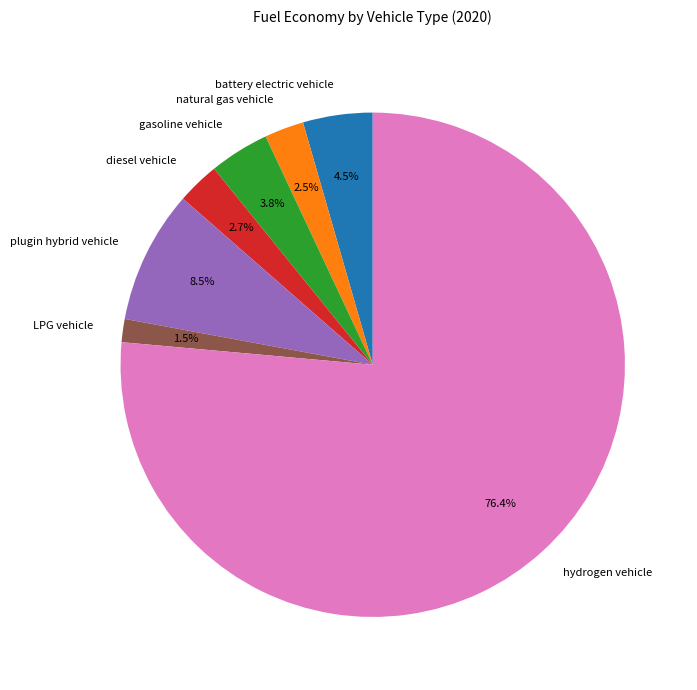

How many segments does this pie chart have?

7